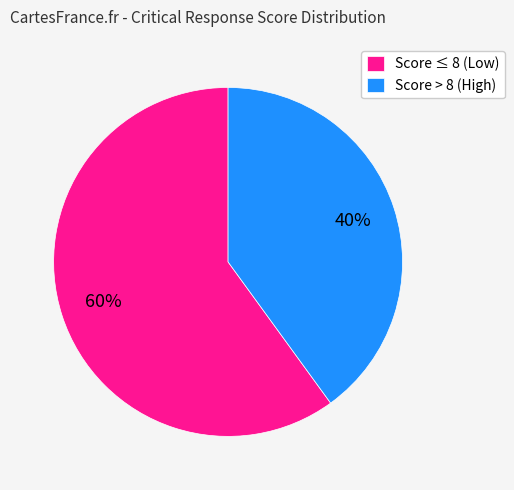

To the nearest percent, what percentage of the pie is Score ≤ 8 (Low)?

60%